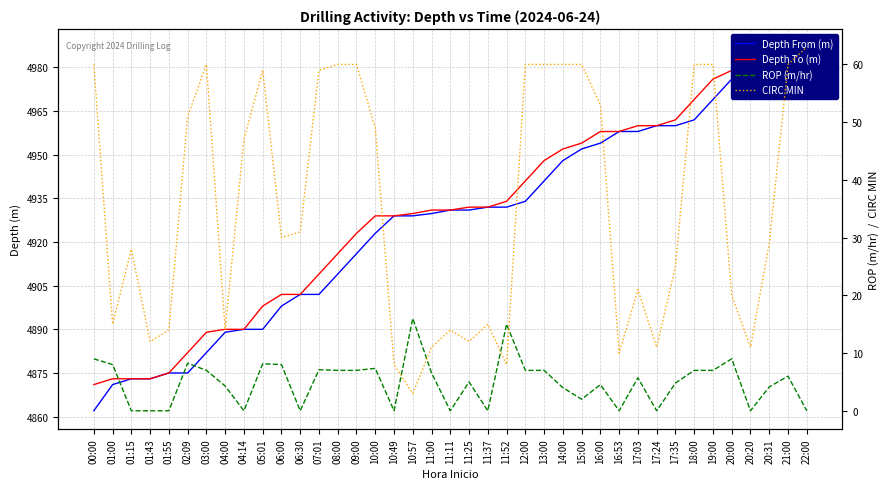

At how many categories does at least one series exceed 4572?

39